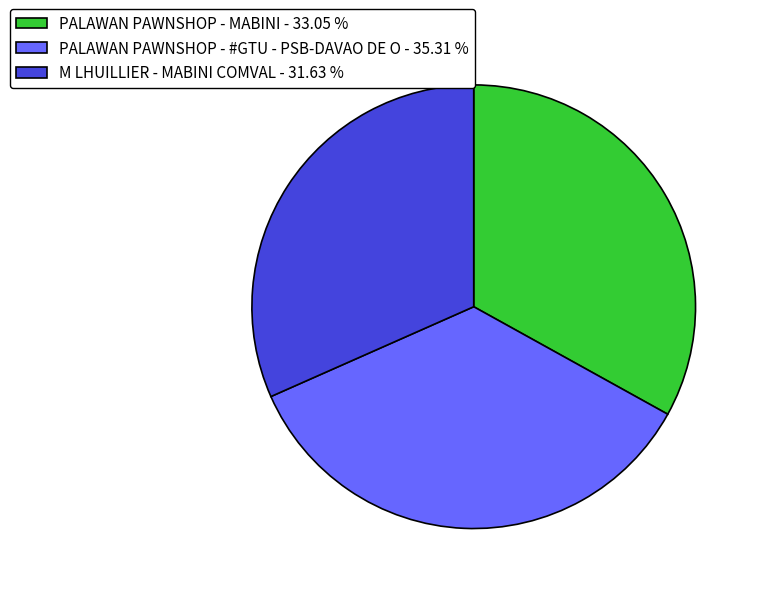

Which slice is the smallest?

M LHUILLIER - MABINI COMVAL